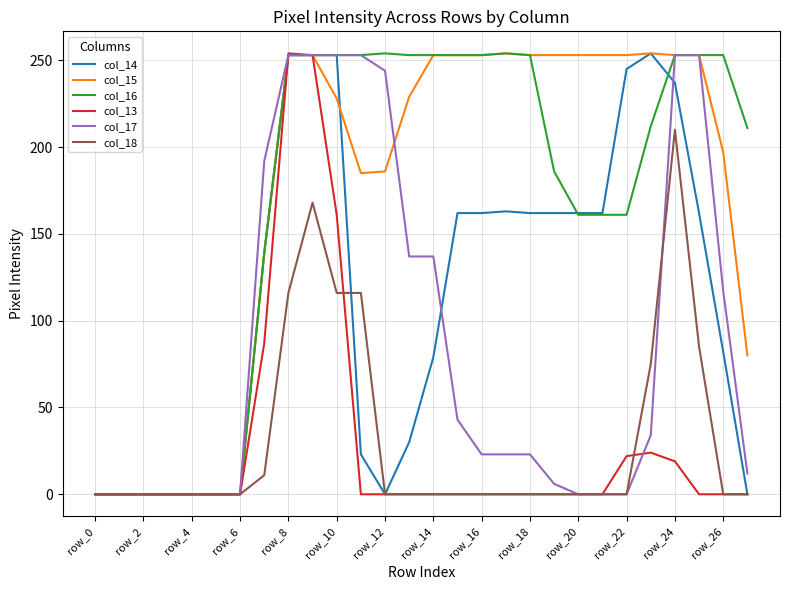

What is the maximum value shown in the chart?

254